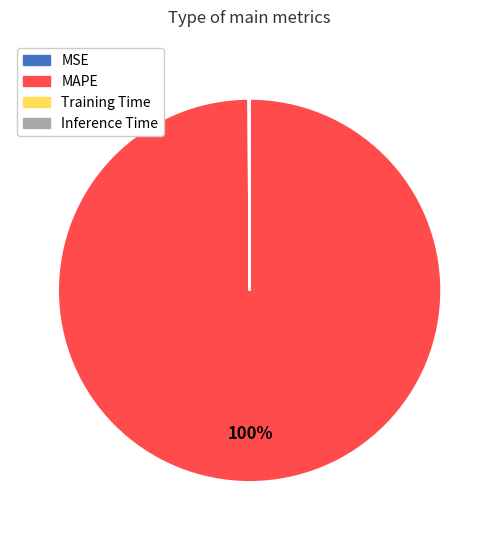

Is there a majority slice in this chart?

Yes